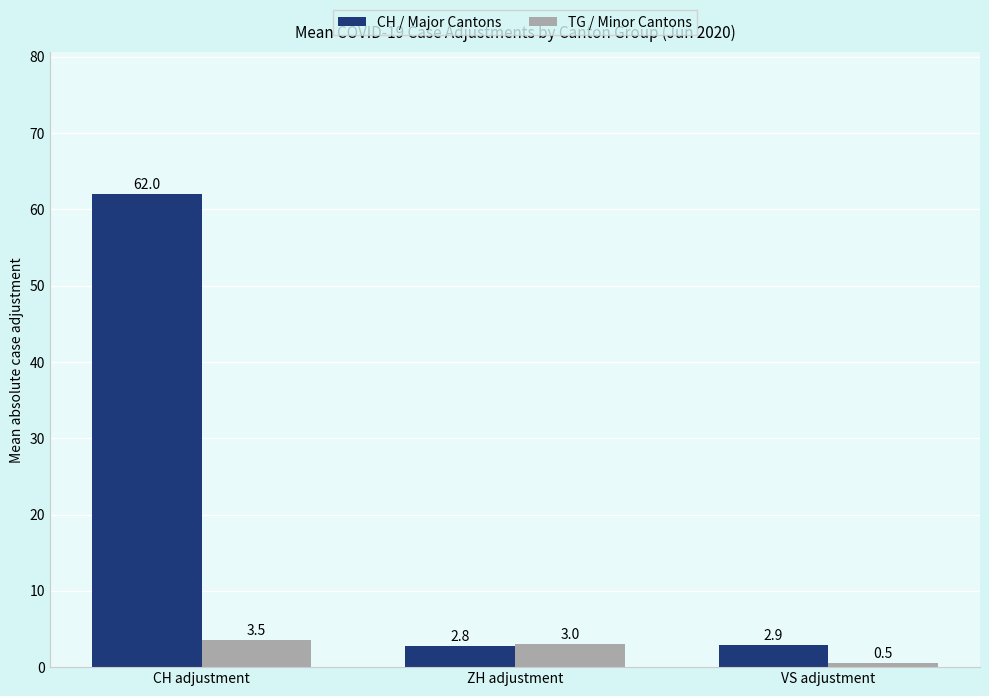

What is the difference between the maximum and minimum values in the TG / Minor Cantons series?

3.0